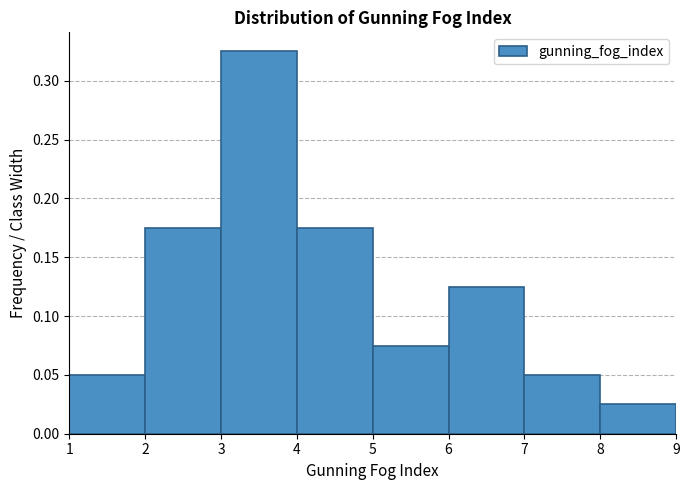

How tall is the bar that spans 5 to 6 on the x-axis? The values are not printed on the chart, so give them approximately, as read against the axis.

0.075